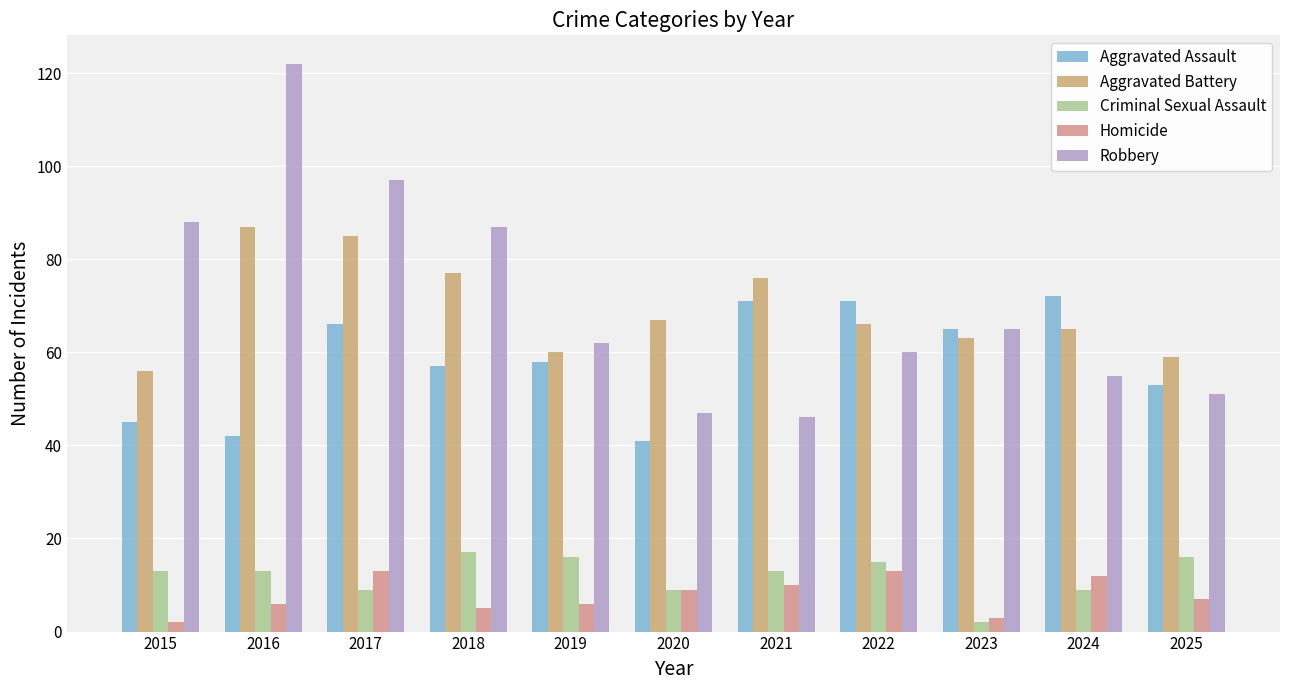

Reading left to right, transcribe all the data shown in this chart.

Aggravated Assault: 2015=45	2016=42	2017=66	2018=57	2019=58	2020=41	2021=71	2022=71	2023=65	2024=72	2025=53
Aggravated Battery: 2015=56	2016=87	2017=85	2018=77	2019=60	2020=67	2021=76	2022=66	2023=63	2024=65	2025=59
Criminal Sexual Assault: 2015=13	2016=13	2017=9	2018=17	2019=16	2020=9	2021=13	2022=15	2023=2	2024=9	2025=16
Homicide: 2015=2	2016=6	2017=13	2018=5	2019=6	2020=9	2021=10	2022=13	2023=3	2024=12	2025=7
Robbery: 2015=88	2016=122	2017=97	2018=87	2019=62	2020=47	2021=46	2022=60	2023=65	2024=55	2025=51